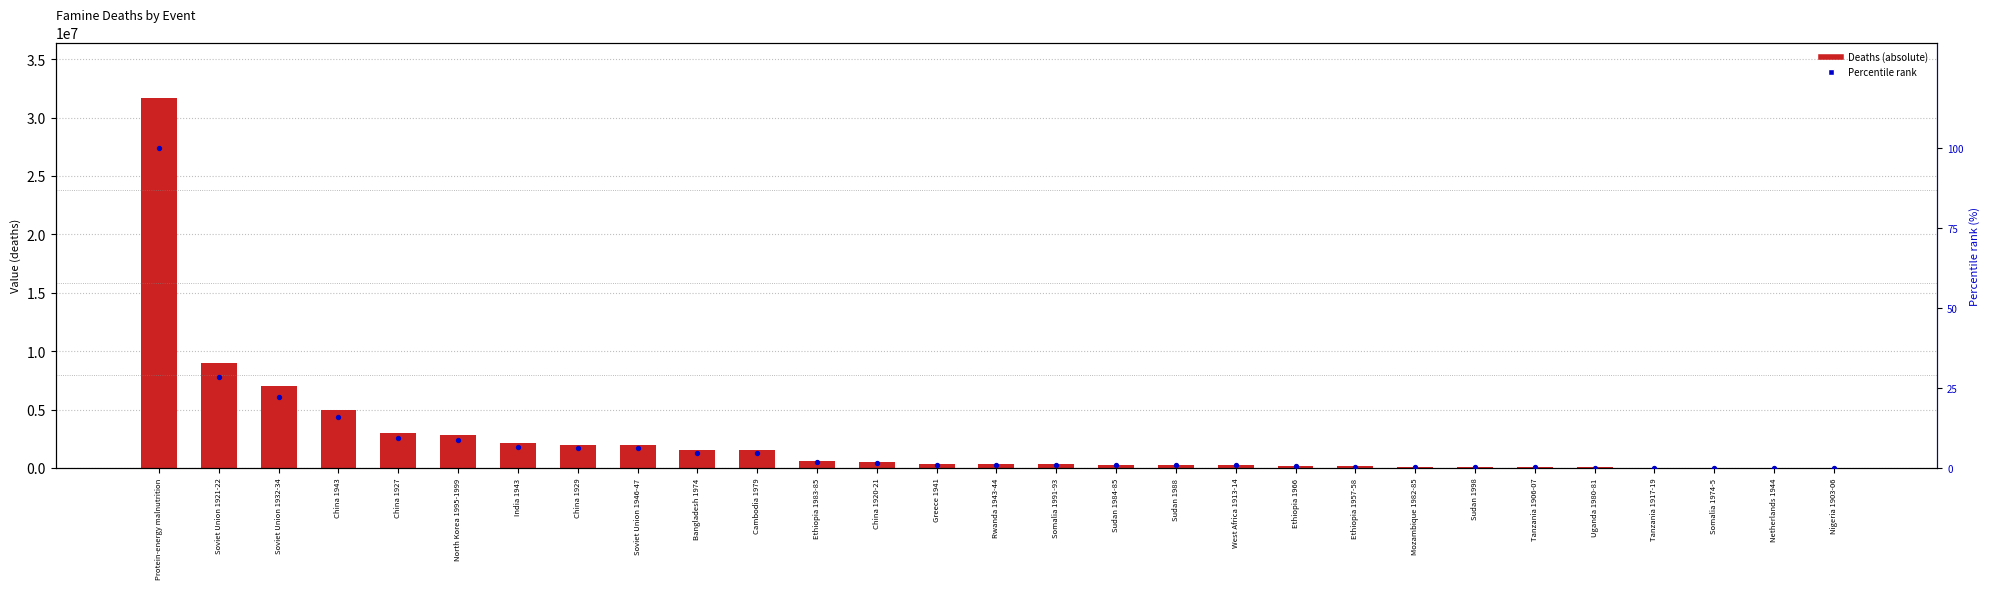

Which series contains the highest Y value?

Deaths (absolute)